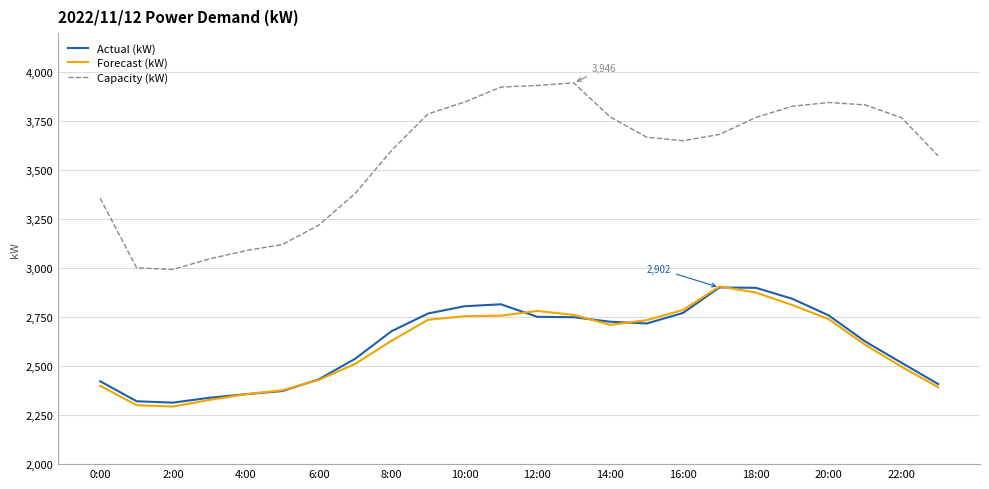

What is the minimum value for Actual (kW)?

2314